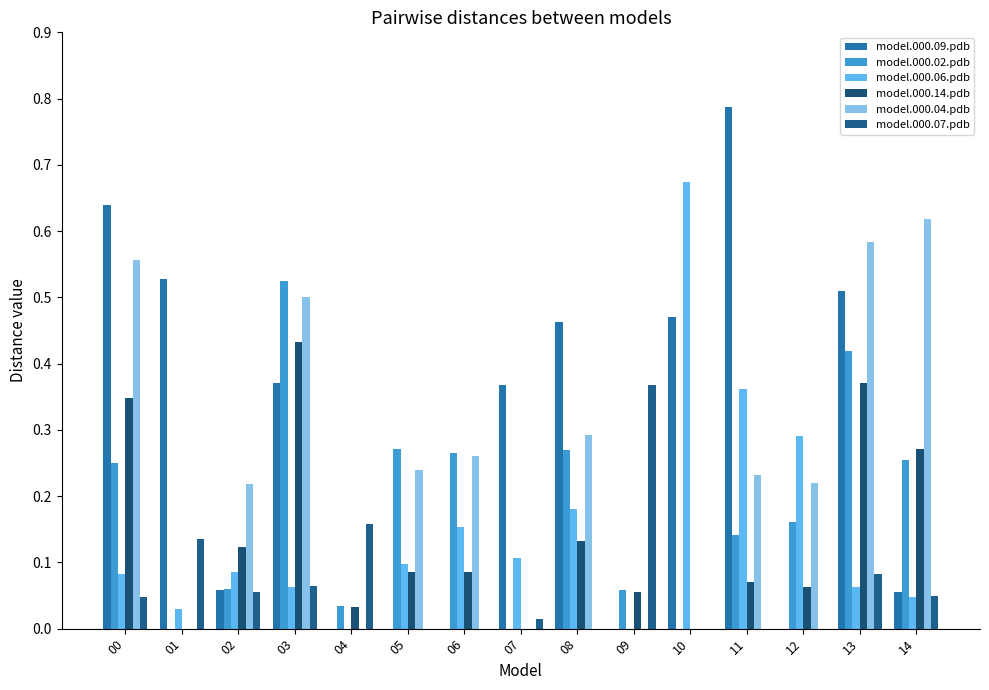

Which series changed the most between 08 and 09?

model.000.09.pdb